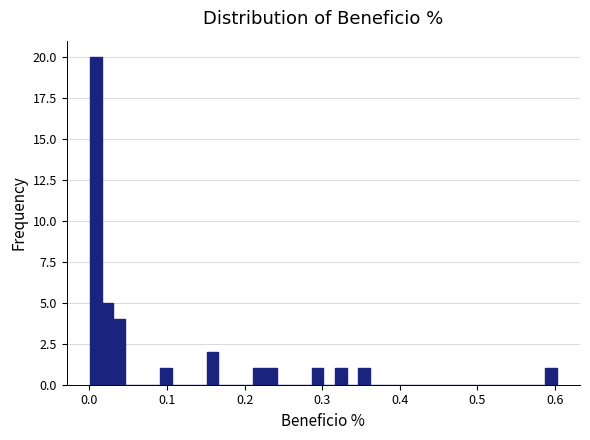

Read against the x-axis, roughly where is the centre of the tallest bar?

0.01